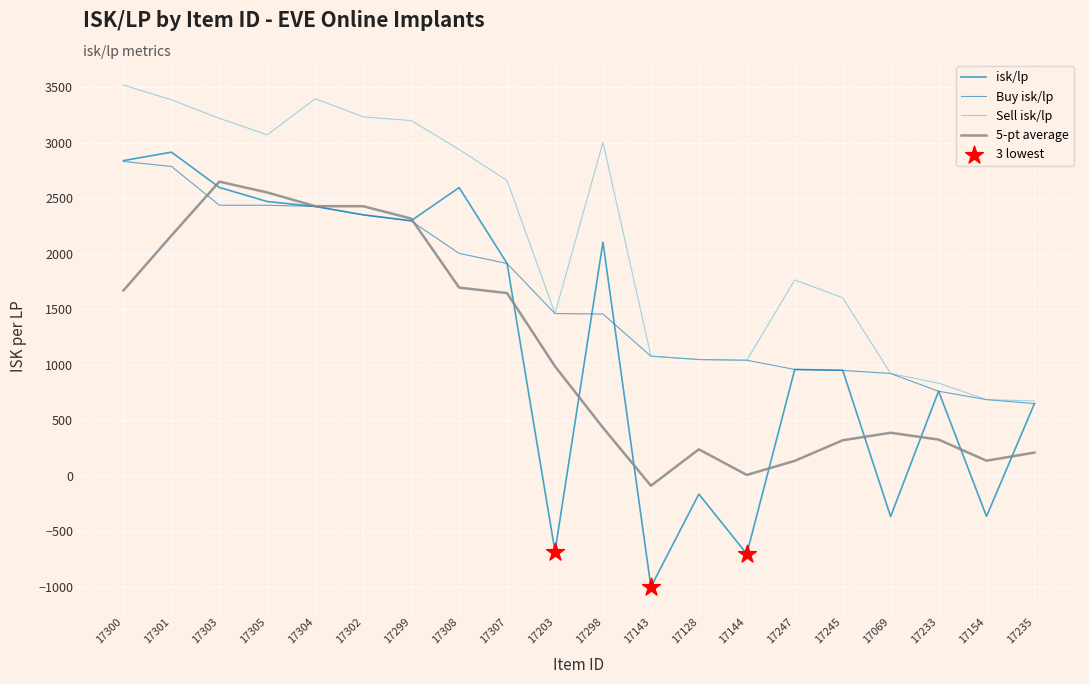

Which series has the largest total across all categories?

Sell isk/lp